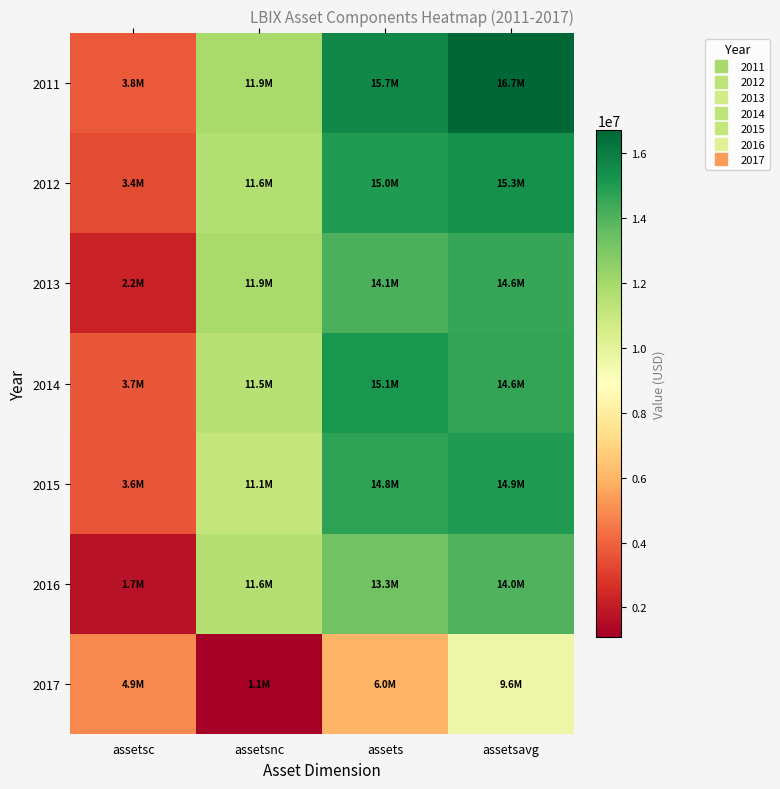

What is the maximum value shown in the chart?

16716499